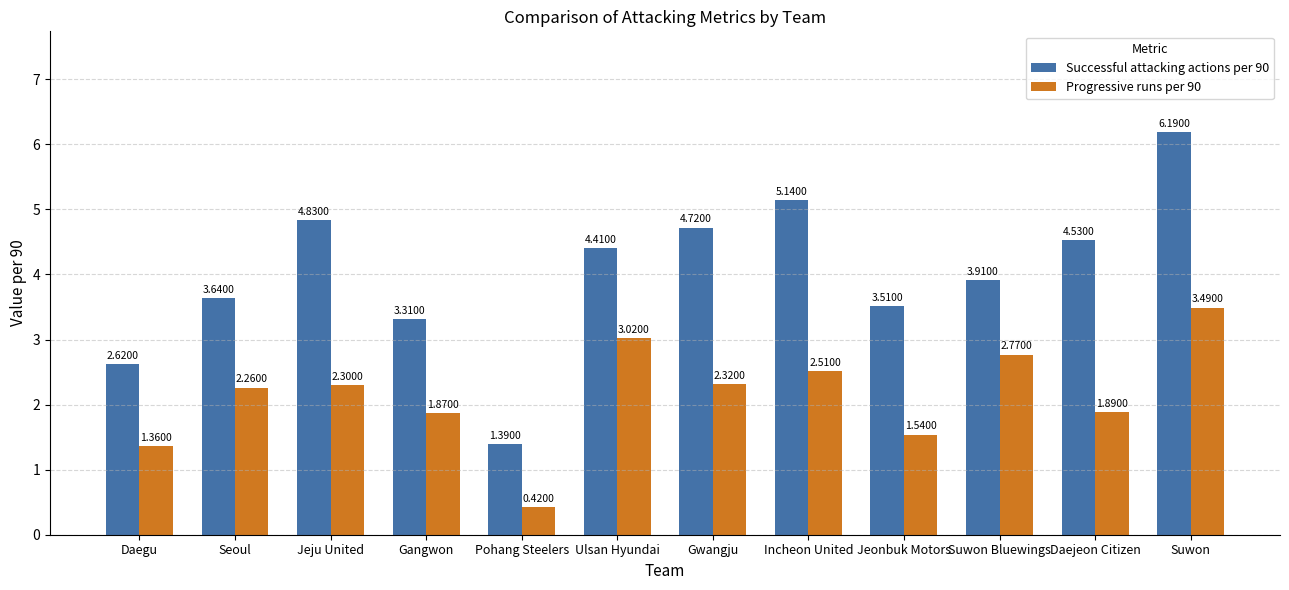

The Successful attacking actions per 90 series shows 3.5 at Jeonbuk Motors. True or false?

True